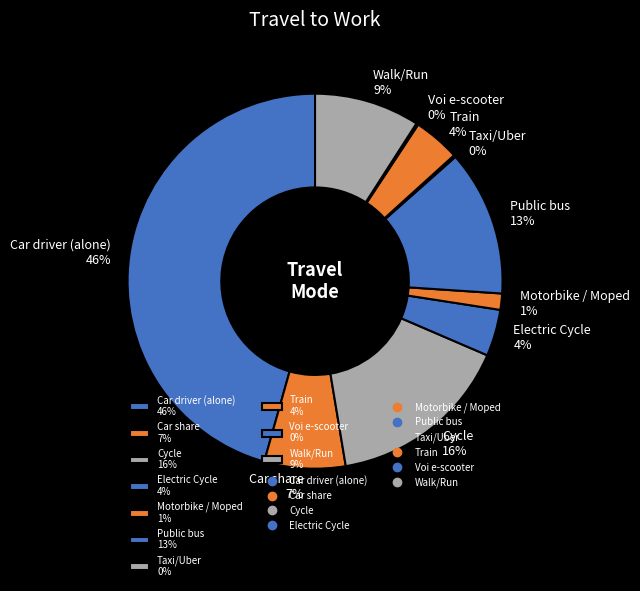

Is there any slice that represents more than half of the pie?

No